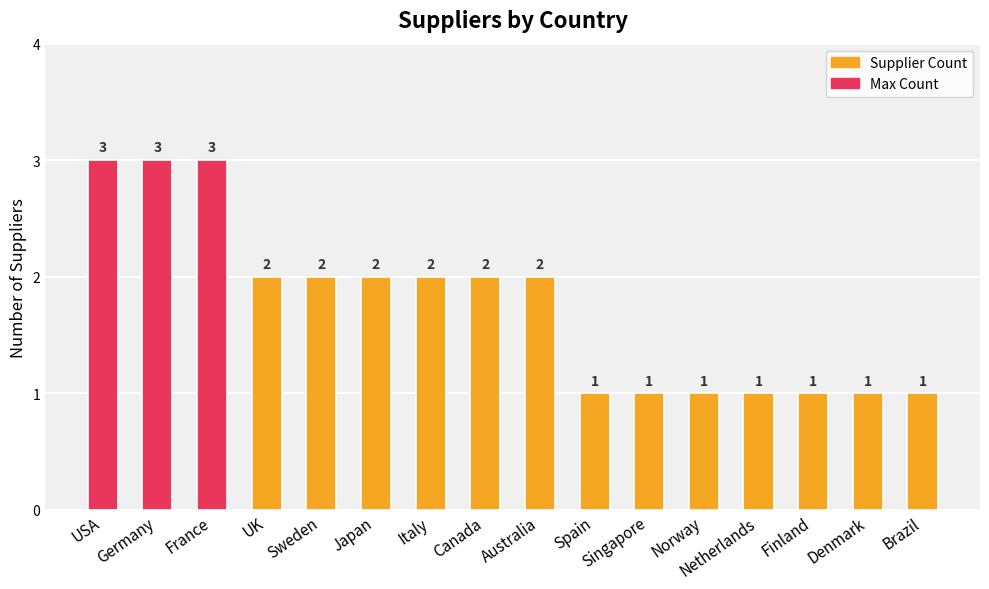

How many values are below 2?

7